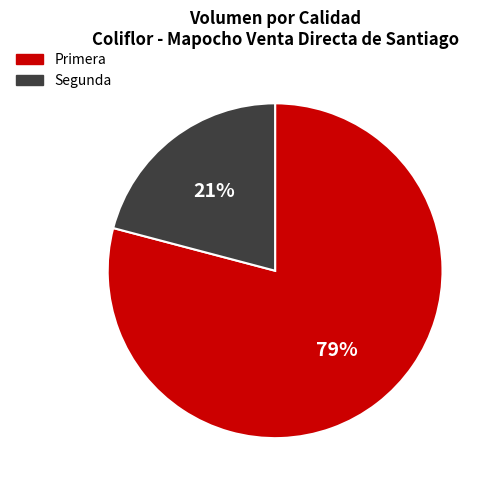

True or false: Primera accounts for 87% of the total.

False